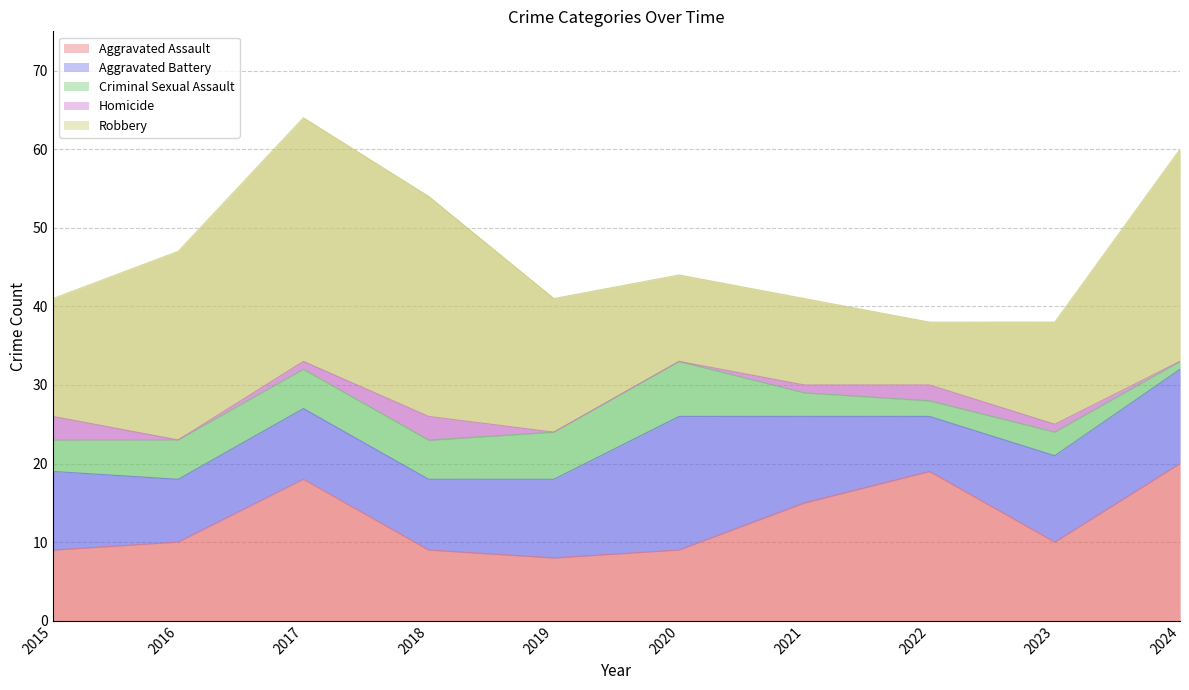

How many interior local valleys does the Aggravated Battery series have?

2